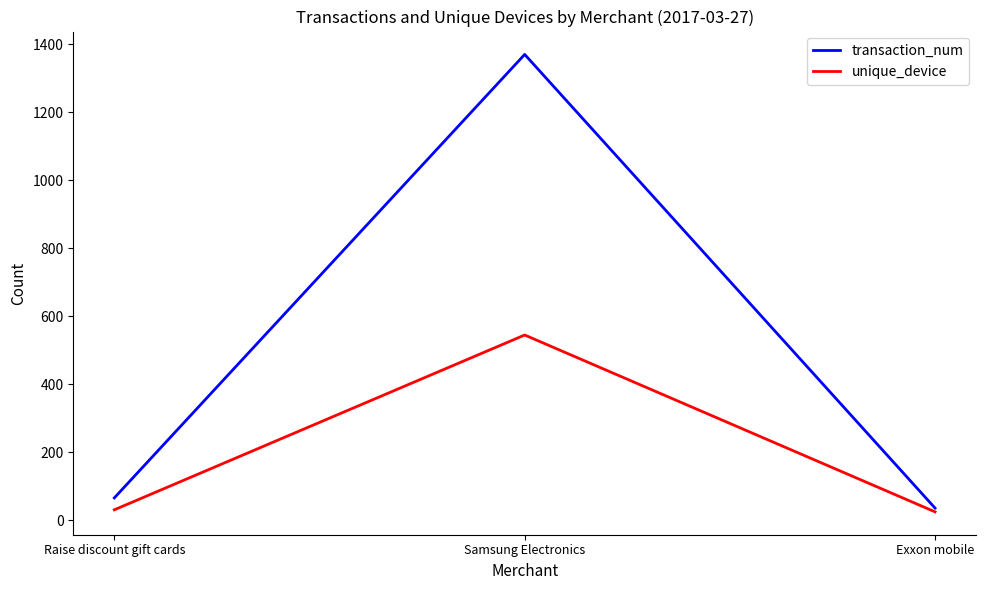

List the series in order of their overall mean, highest first.

transaction_num, unique_device